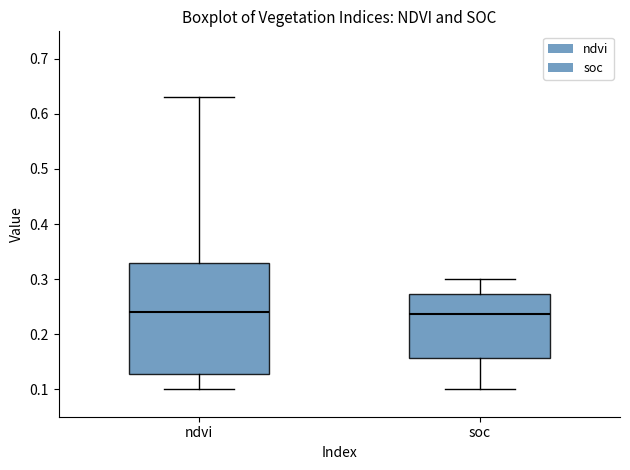

Reading left to right, transcribe this box plot: for each box, give where its median line is, the range the box spans, and where its two whiskers end, as read against the y-axis. The values are not printed on the chart, so give them approximately, as read against the axis.

ndvi: median 0.24, box 0.13 to 0.33, whiskers 0.10 to 0.63
soc: median 0.24, box 0.16 to 0.27, whiskers 0.10 to 0.30